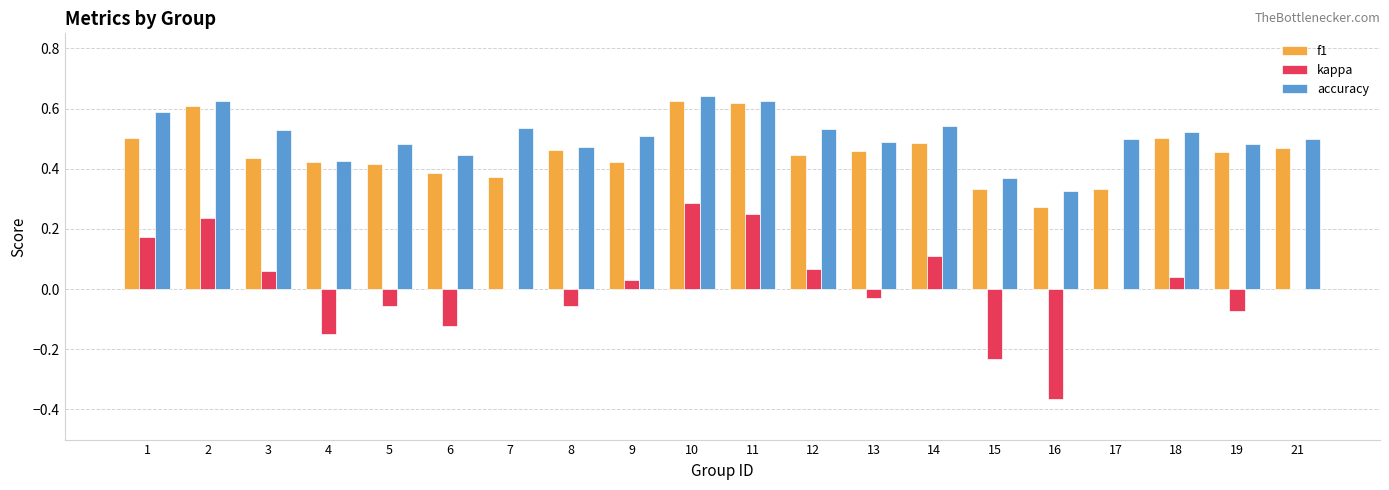

Which series changed the most between 15 and 18?

kappa